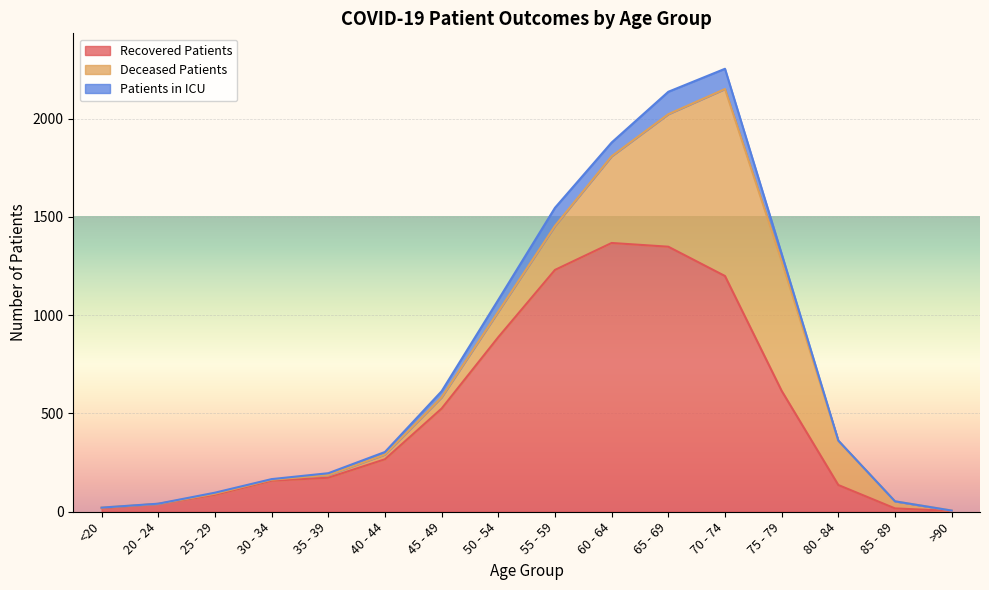

At which label does patients_in_icu first exceed 13?

45 - 49